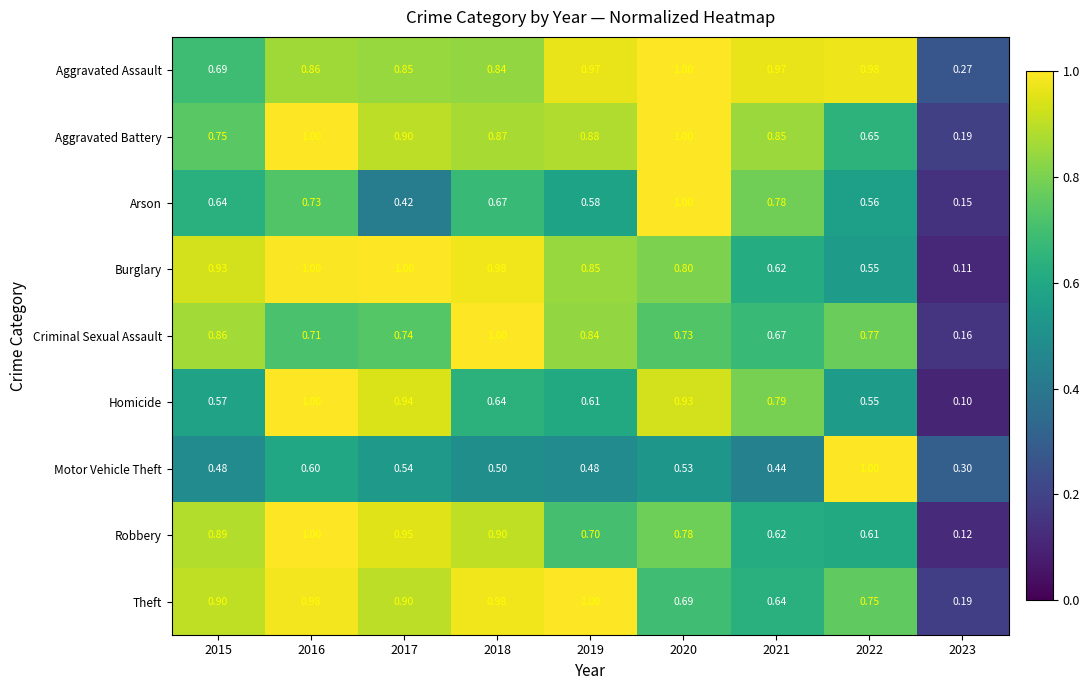

Which series has the largest total across all categories?

Aggravated Assault